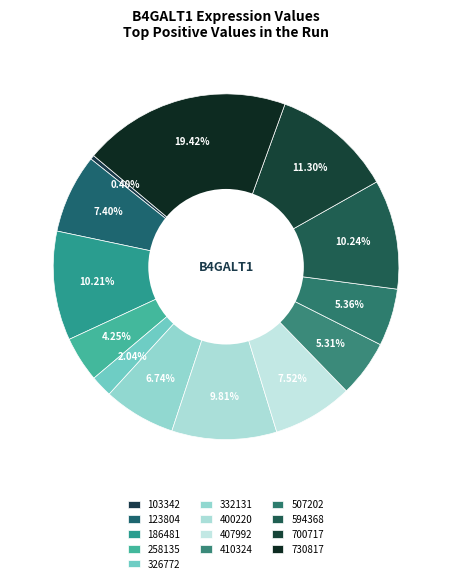

True or false: 332131 accounts for 1% of the total.

False